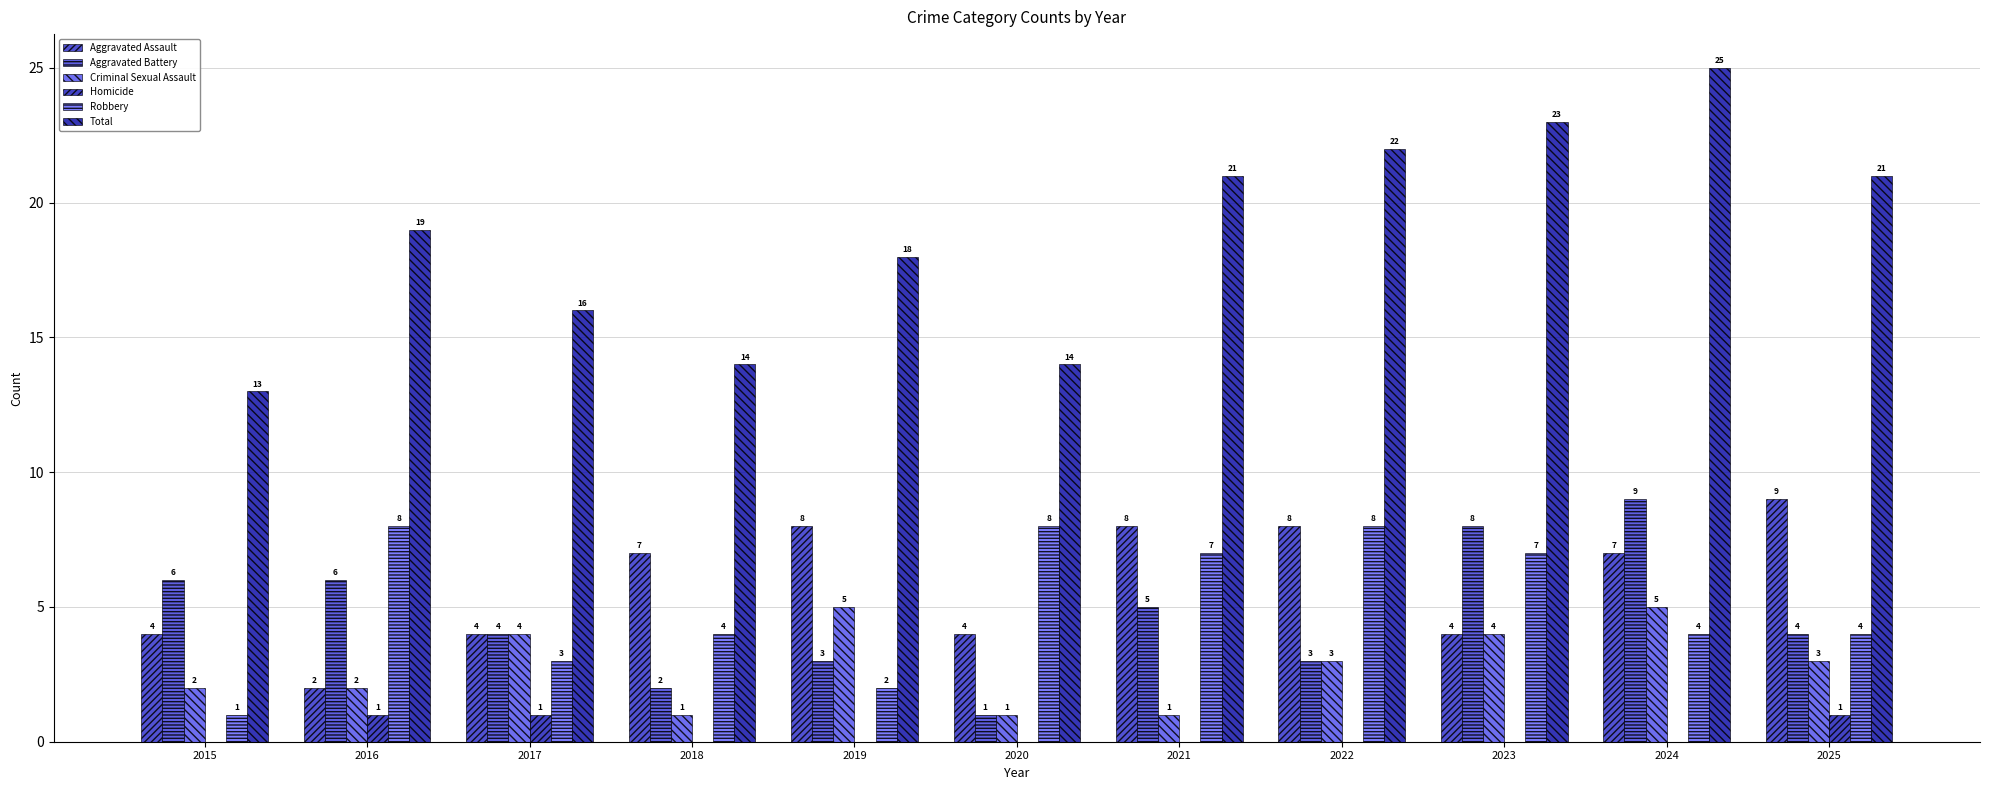

Reading left to right, list all the values displayed in this chart.

Aggravated Assault: 2015=4	2016=2	2017=4	2018=7	2019=8	2020=4	2021=8	2022=8	2023=4	2024=7	2025=9
Aggravated Battery: 2015=6	2016=6	2017=4	2018=2	2019=3	2020=1	2021=5	2022=3	2023=8	2024=9	2025=4
Criminal Sexual Assault: 2015=2	2016=2	2017=4	2018=1	2019=5	2020=1	2021=1	2022=3	2023=4	2024=5	2025=3
Homicide: 2015=0	2016=1	2017=1	2018=0	2019=0	2020=0	2021=0	2022=0	2023=0	2024=0	2025=1
Robbery: 2015=1	2016=8	2017=3	2018=4	2019=2	2020=8	2021=7	2022=8	2023=7	2024=4	2025=4
Total: 2015=13	2016=19	2017=16	2018=14	2019=18	2020=14	2021=21	2022=22	2023=23	2024=25	2025=21